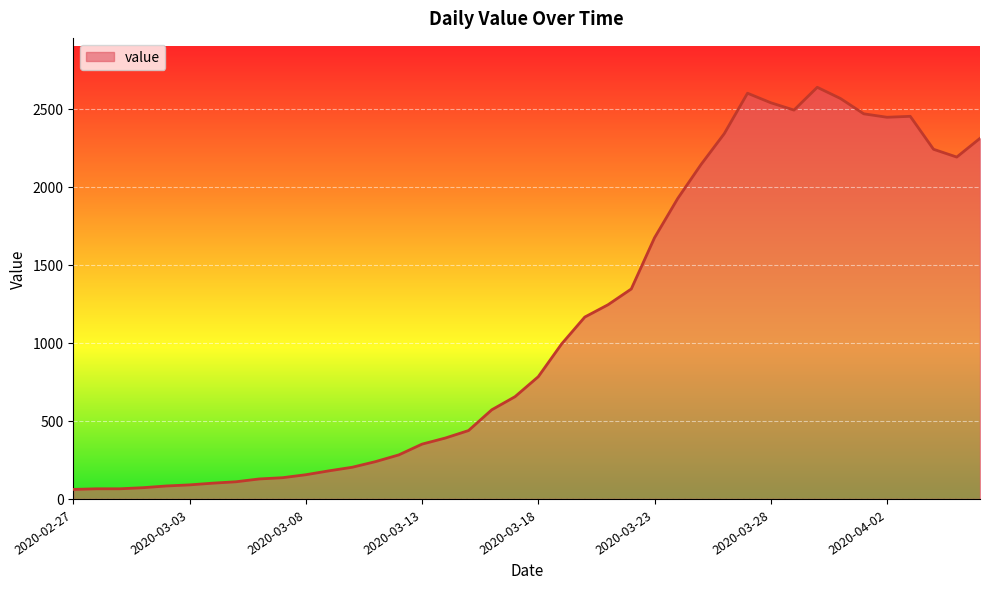

How many lines are shown in the chart?

1